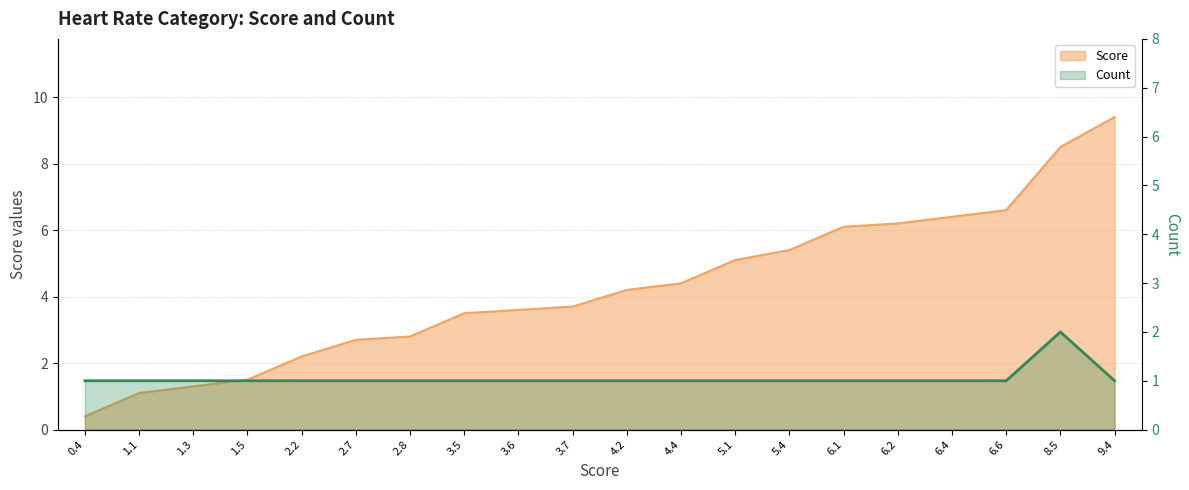

What is the difference between the highest and lowest values at 8.5?

6.5